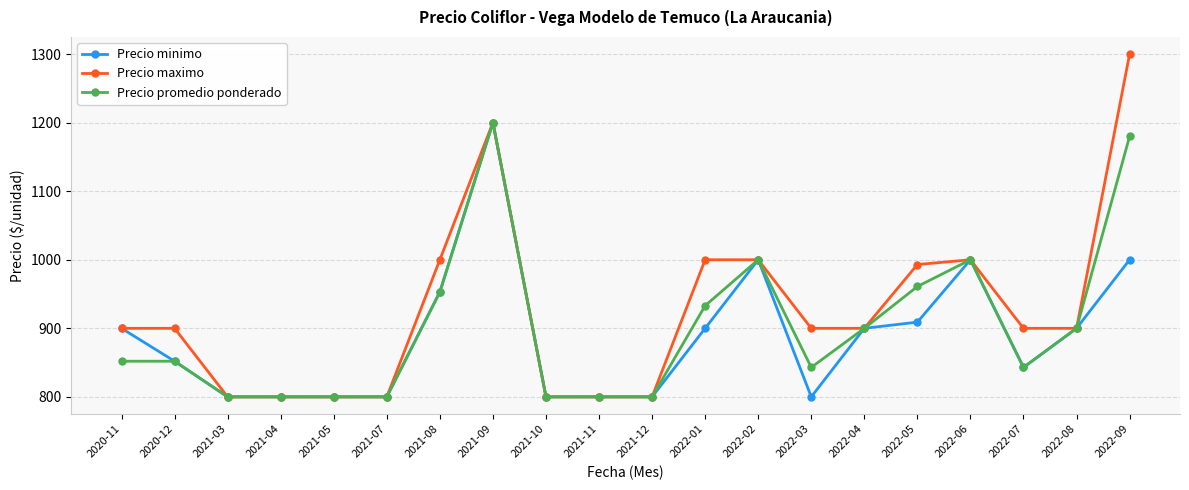

True or false: Precio promedio ponderado has more than 0 interior local peaks.

True